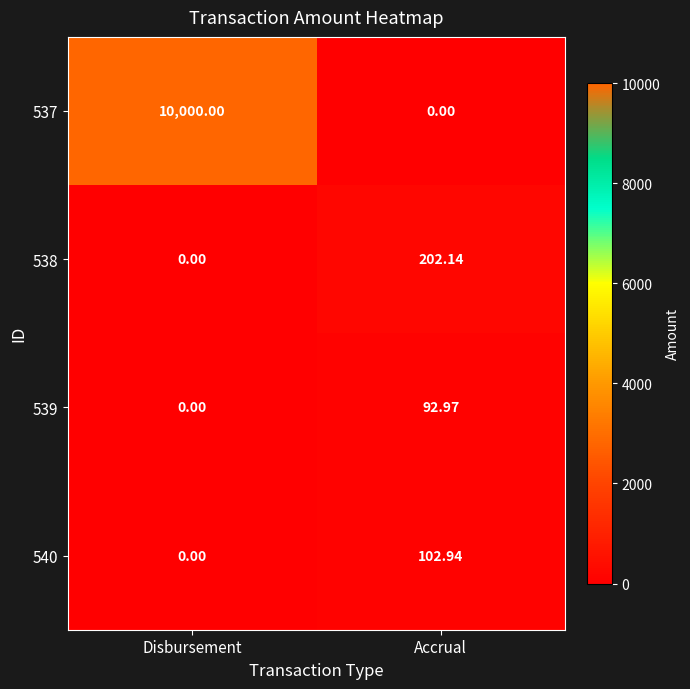

At which category is the sum across all series the highest?

Disbursement